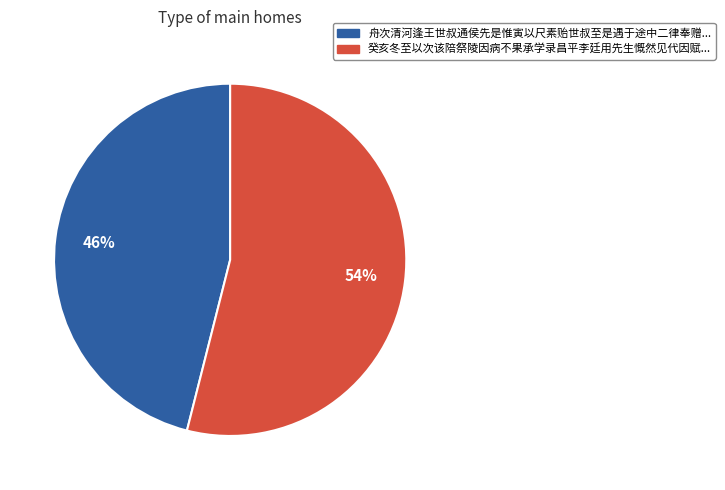

How many segments does this pie chart have?

2